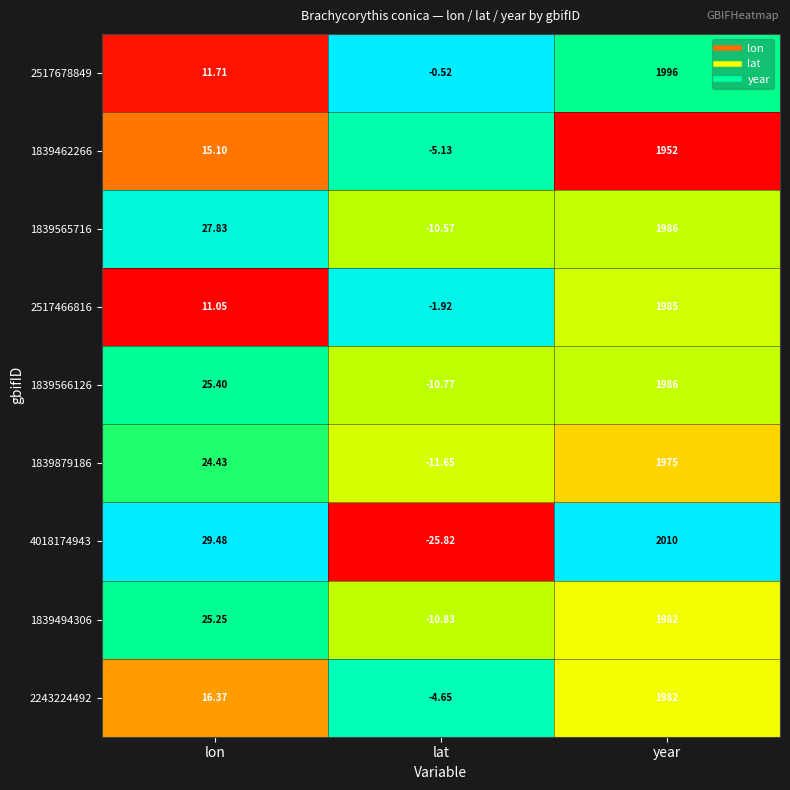

List the labels in order of 4018174943 value, largest first.

year, lon, lat